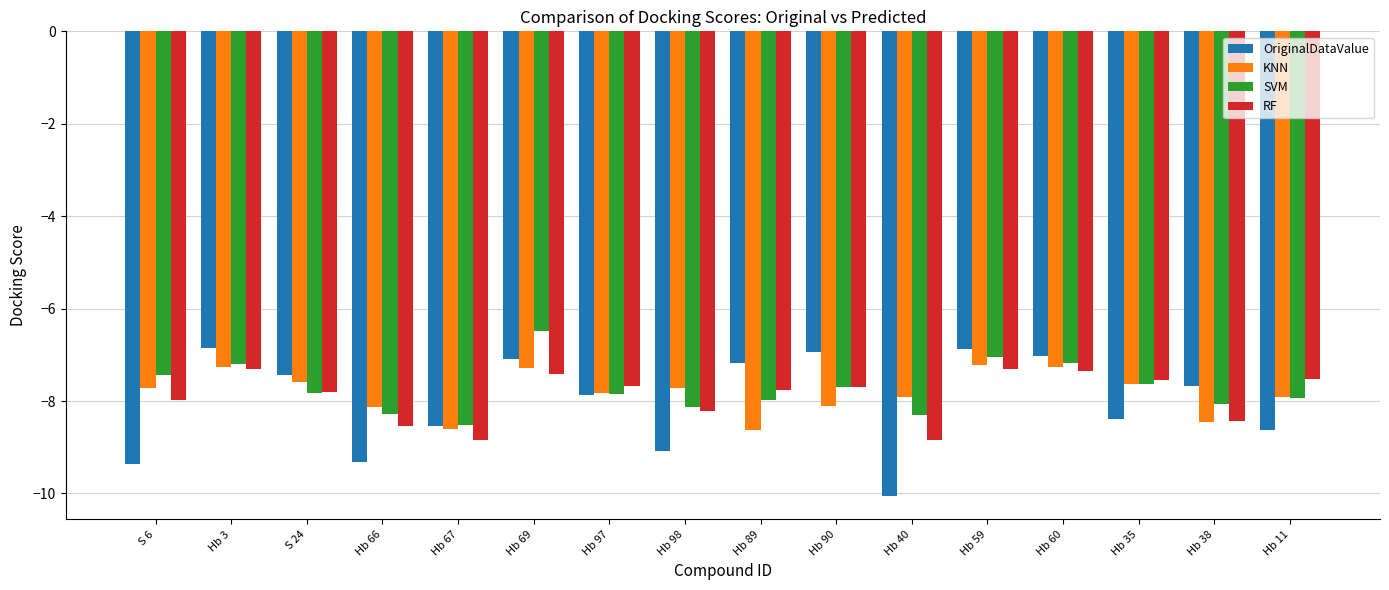

Where is OriginalDataValue nearest to the value -8?

Hb 97